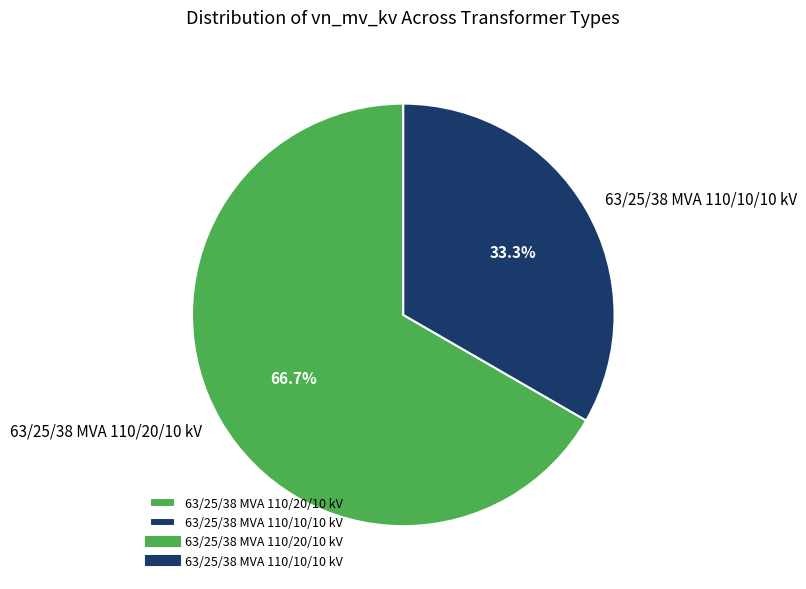

How many slices are in this pie chart?

2